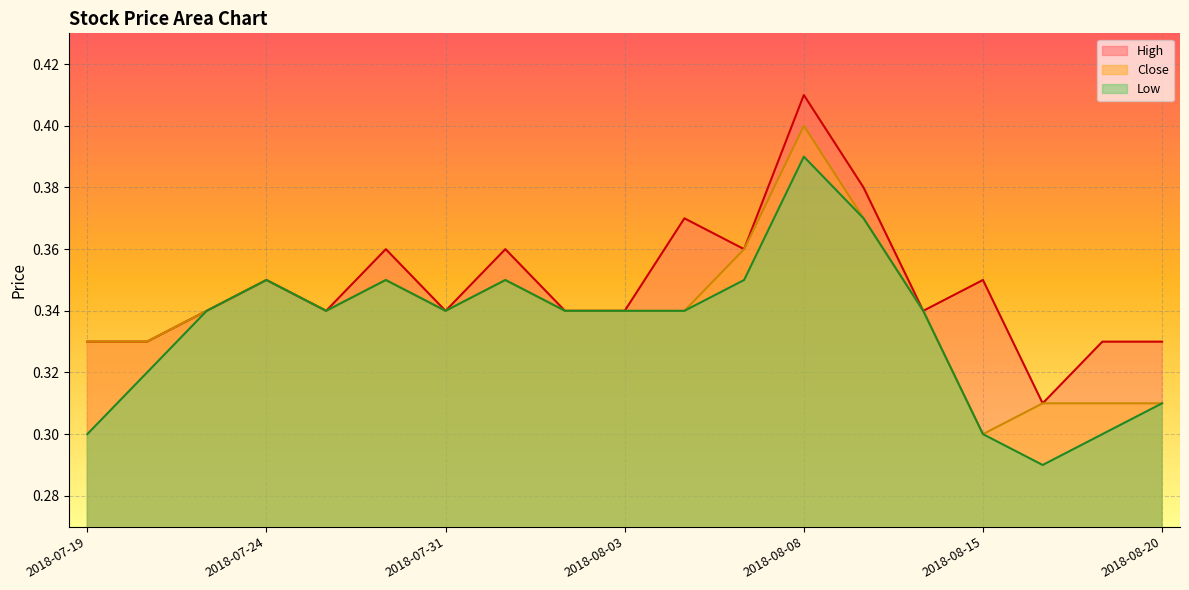

What position from the left is 2018-08-10?

14